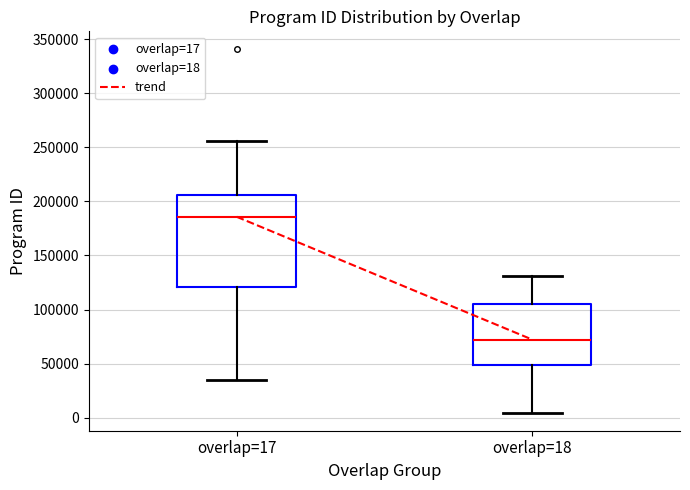

Comparing the boxes themselves (not the whiskers), which one is the tallest?

overlap=17